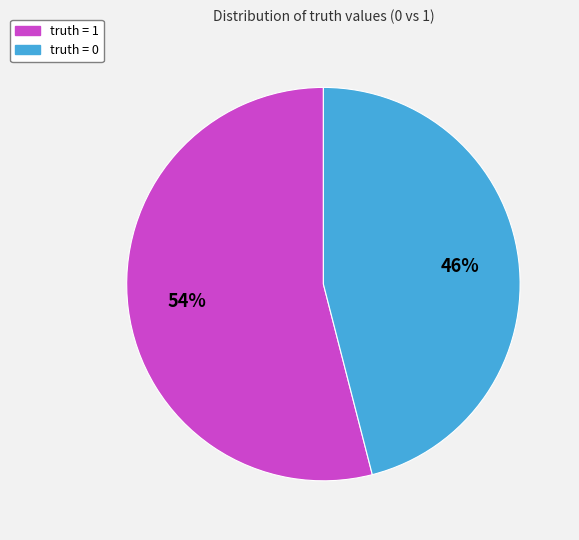

Between truth = 1 and truth = 0, which is larger?

truth = 1